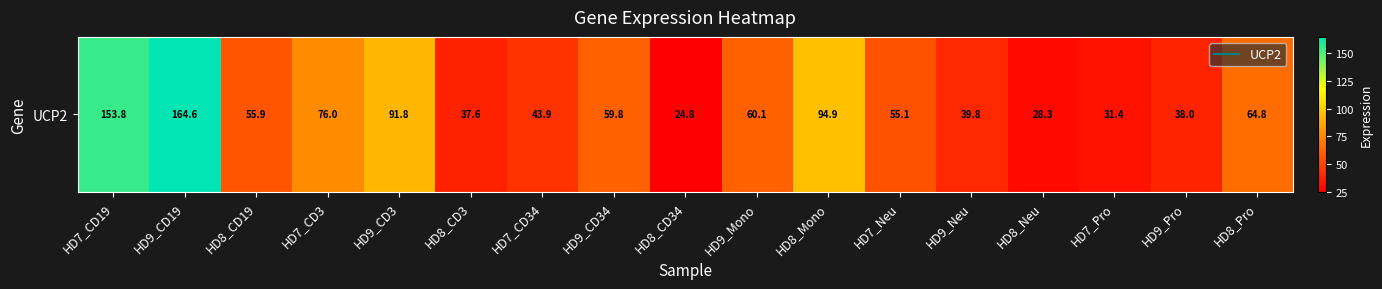

What value does the data have at HD7_Neu?

55.1